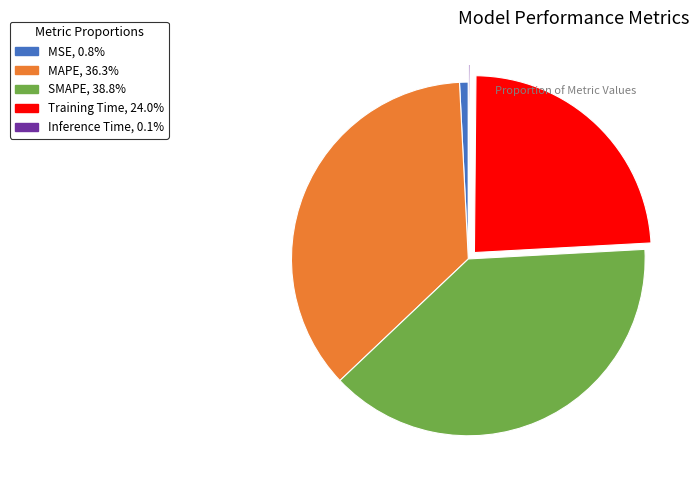

Is the sum of MSE and SMAPE greater than half?

No